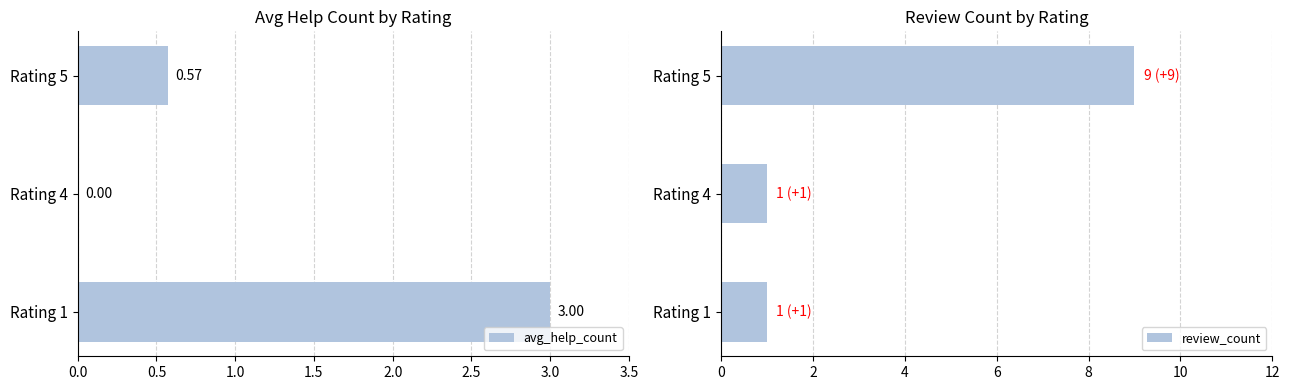

What is the difference between the maximum and minimum values in the review_count series?

8